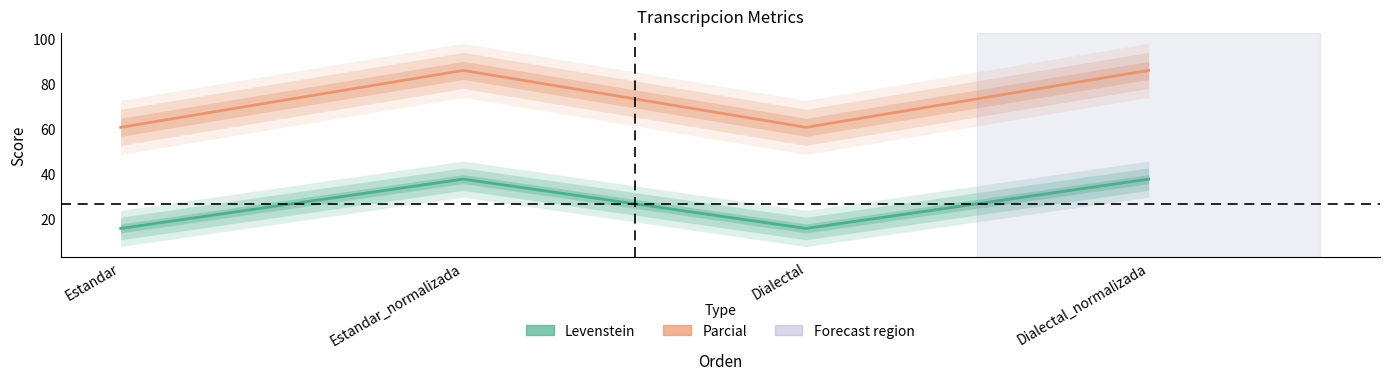

Which category has the lowest value in the Levenstein series?

Estandar